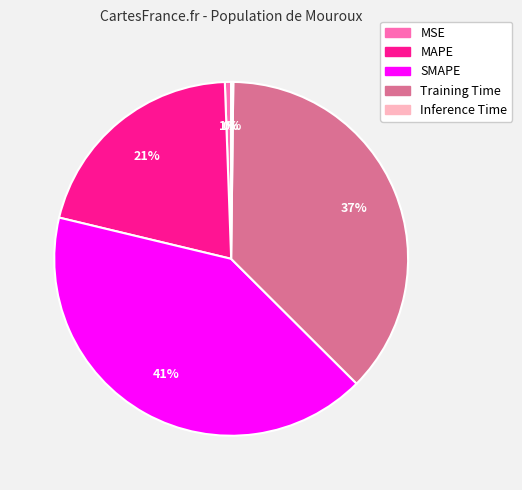

Is SMAPE the majority of the pie?

No